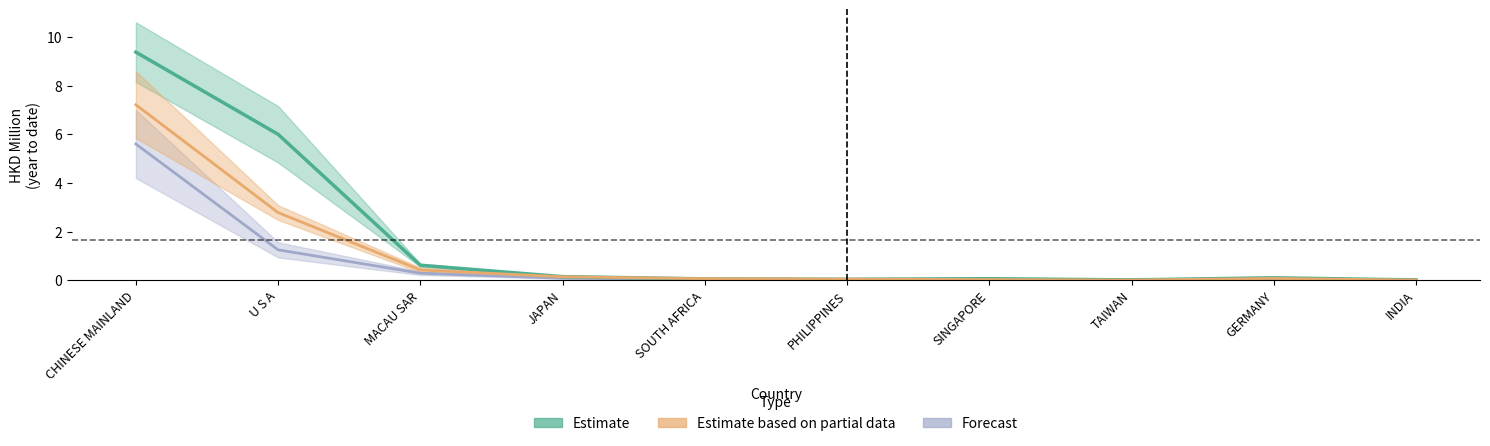

Which series has the largest range (max minus min)?

201612